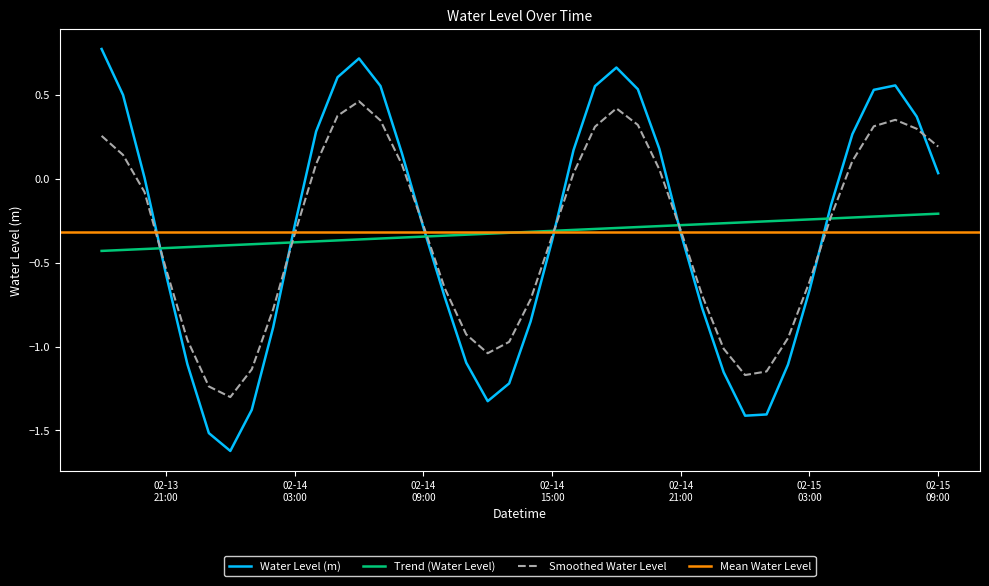

Does the chart display data point markers on the line(s)?

No